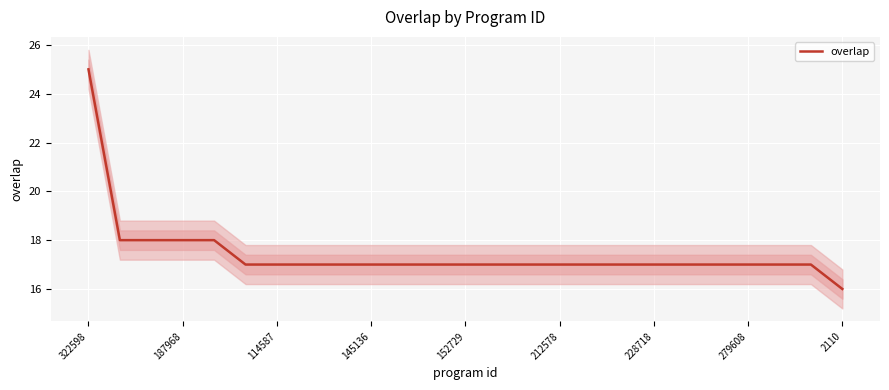

The overlap series shows 24 at 279608. True or false?

False